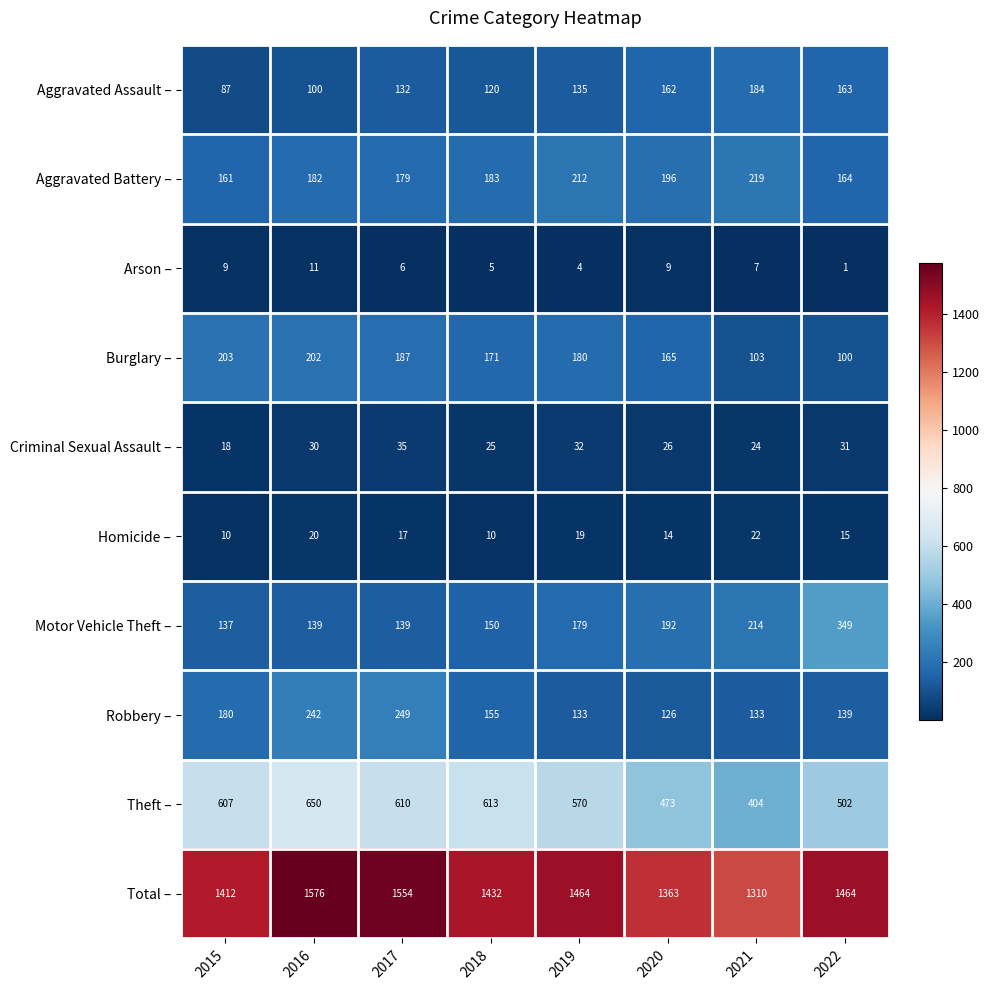

Between 2020 and 2022, which series saw the biggest shift?

Motor Vehicle Theft –